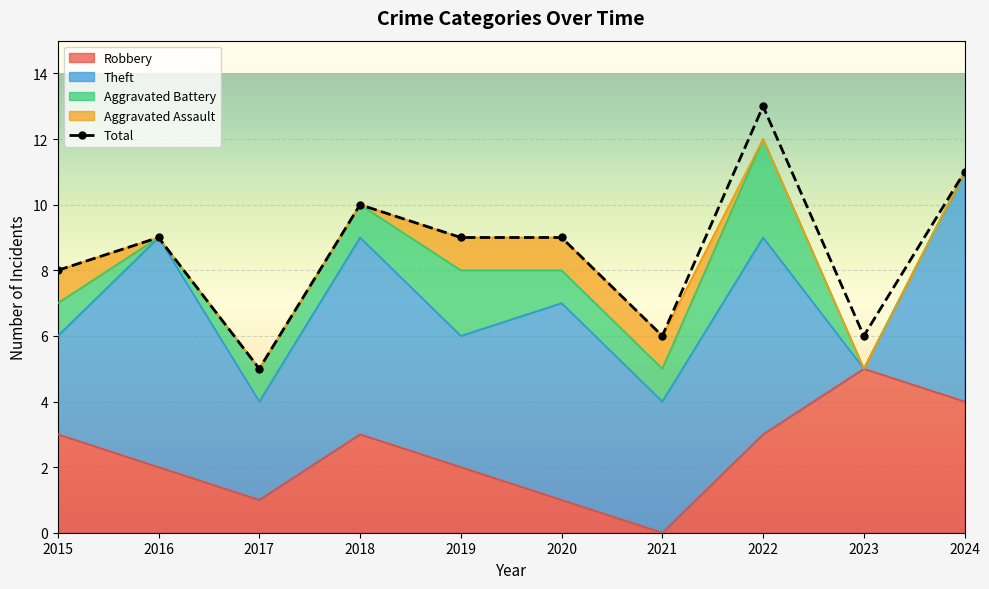

Rank the categories by value from lowest to highest.

2017, 2021, 2023, 2015, 2016, 2019, 2020, 2018, 2024, 2022